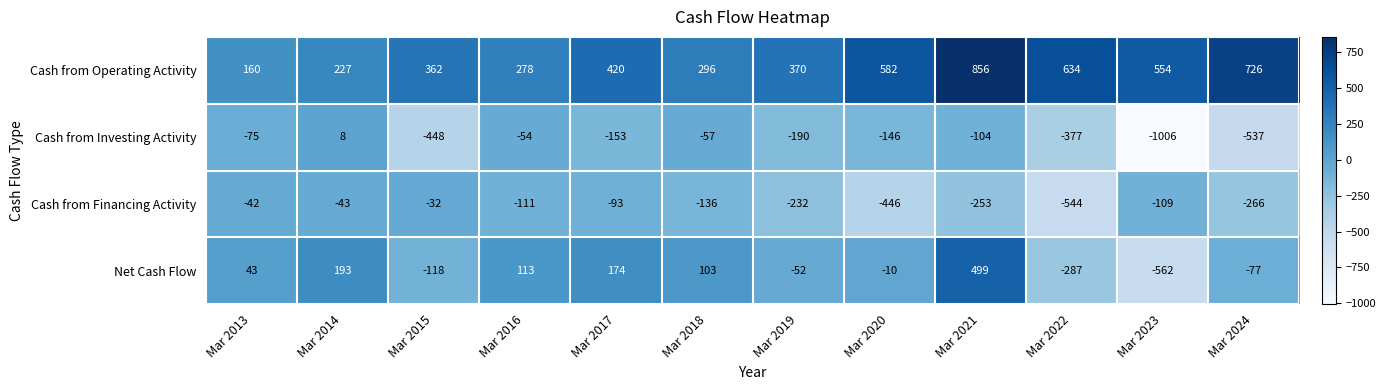

At which category does the chart reach its peak across all series?

Mar 2021